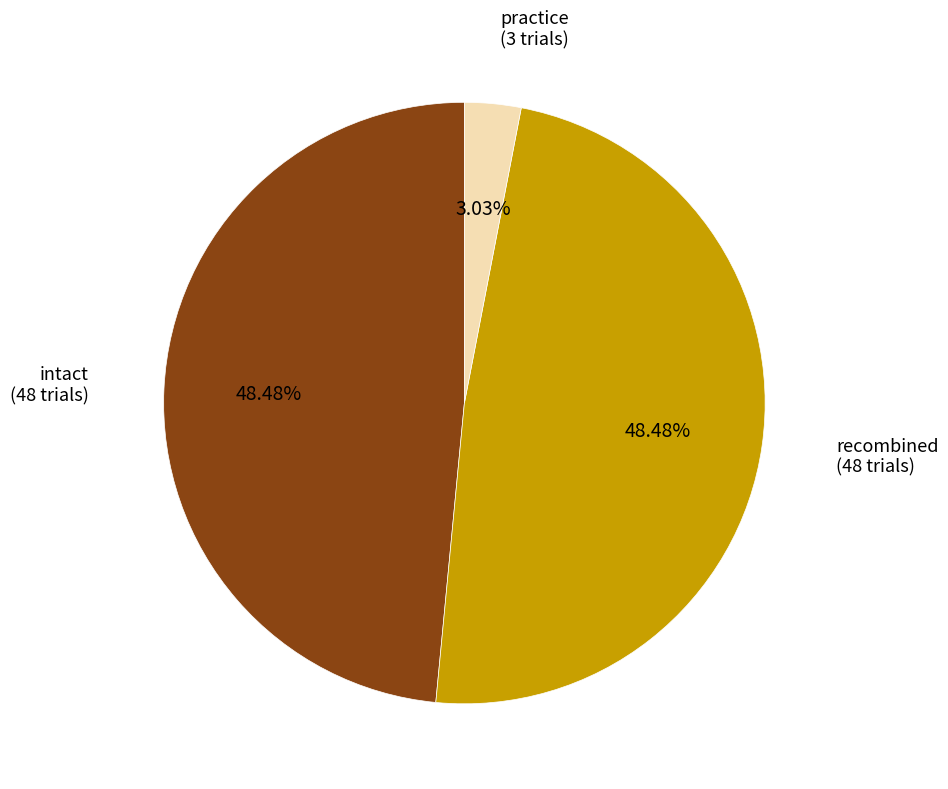

How many slices are in this pie chart?

3